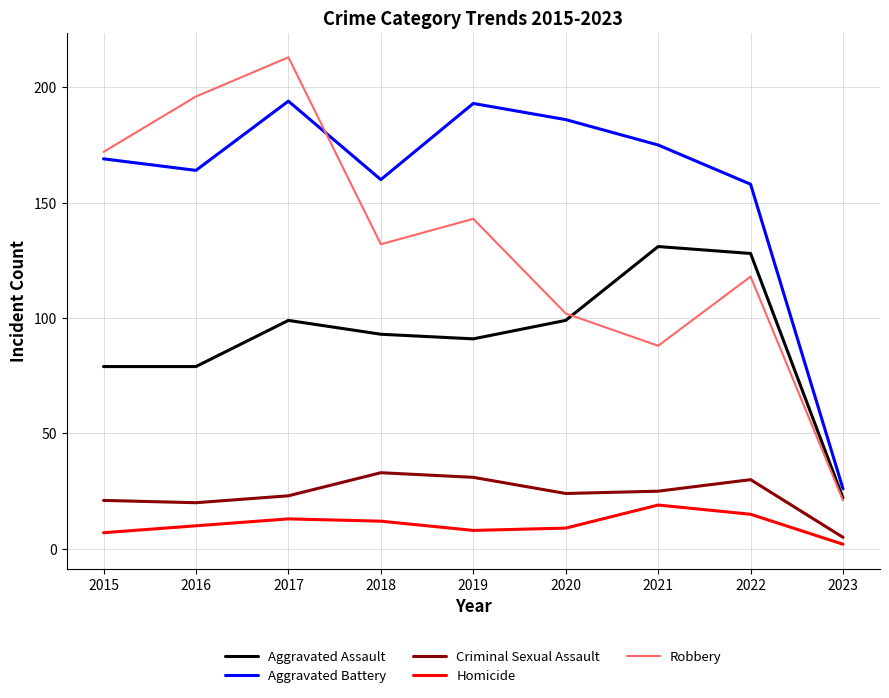

True or false: Aggravated Assault and Robbery cross at least once.

True